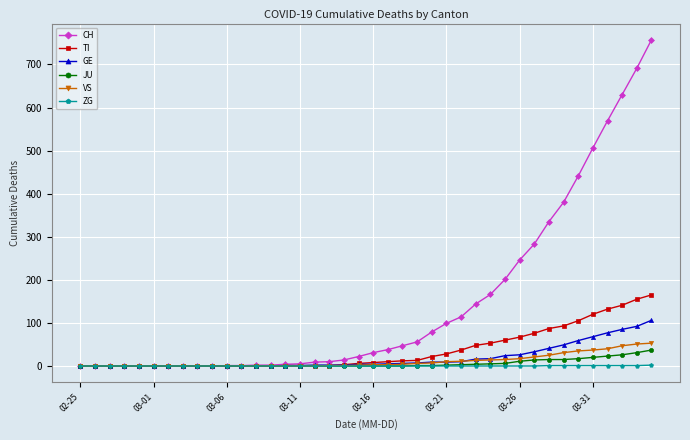

Count the number of categories in the chart.

40